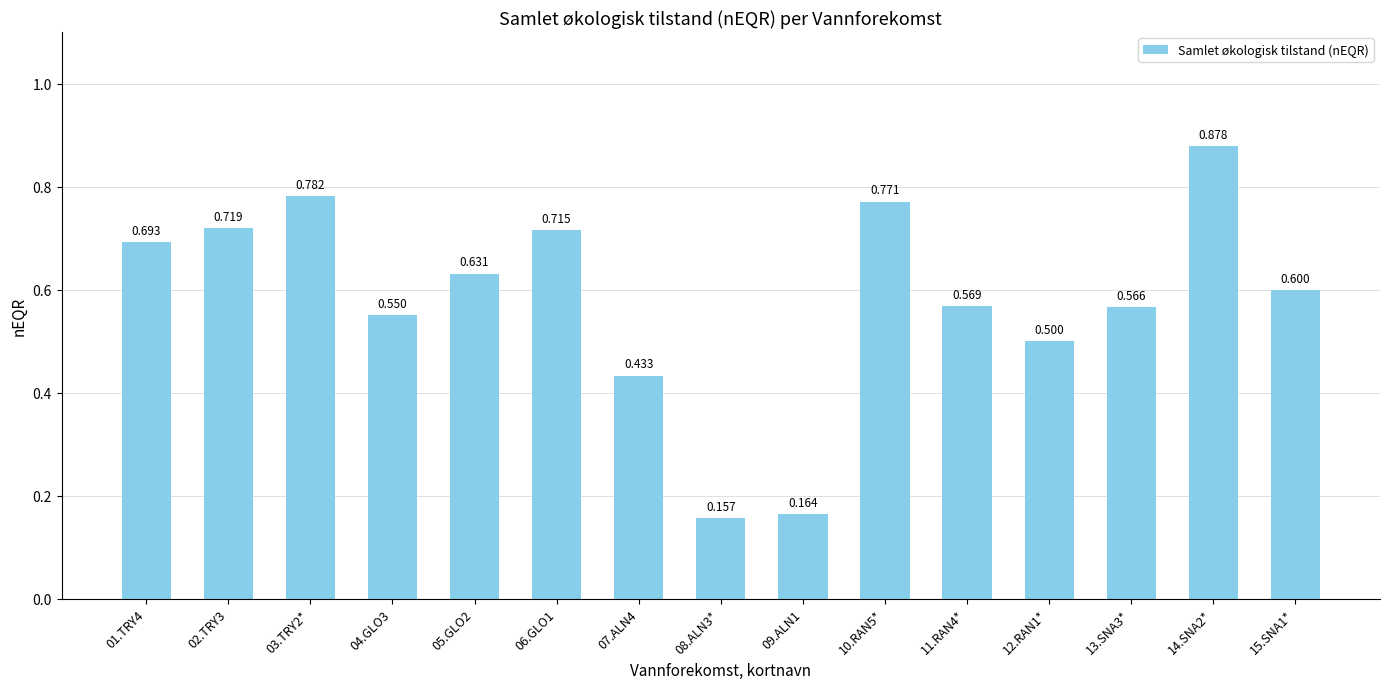

At which label is the value closest to 0?

08.ALN3*